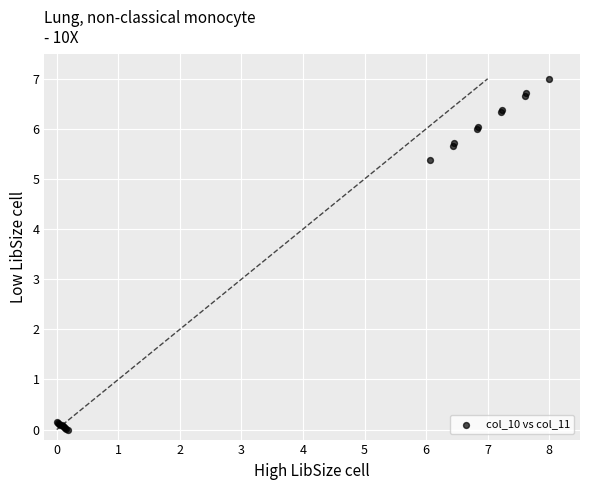

What Y value in the scatter plot is closest to 3?

5.4